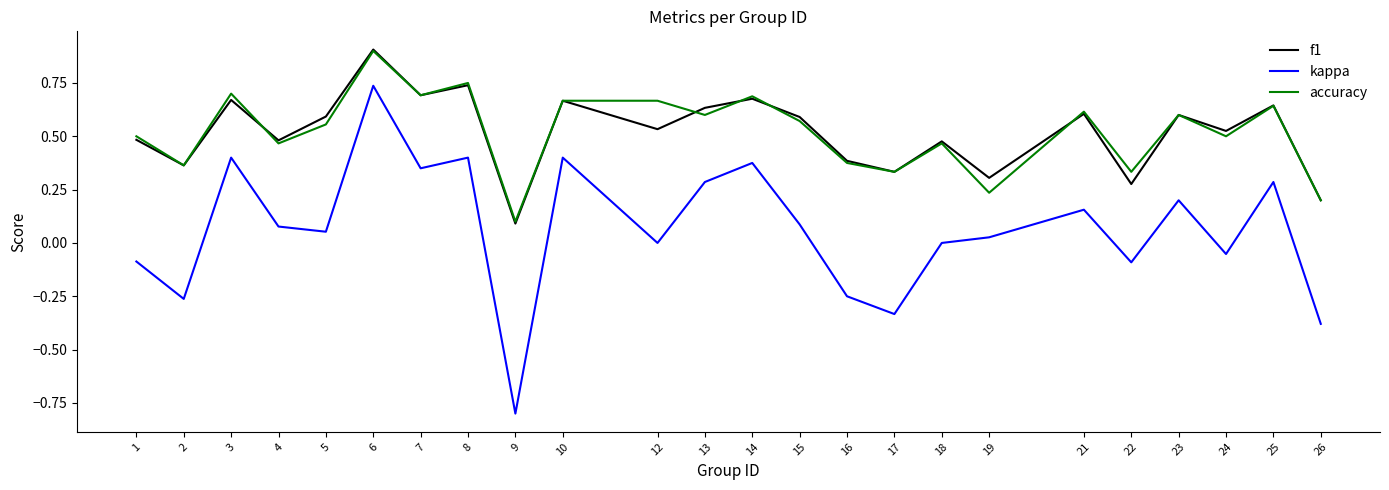

Is the value of accuracy at 3 greater than the value of f1 at 15?

Yes